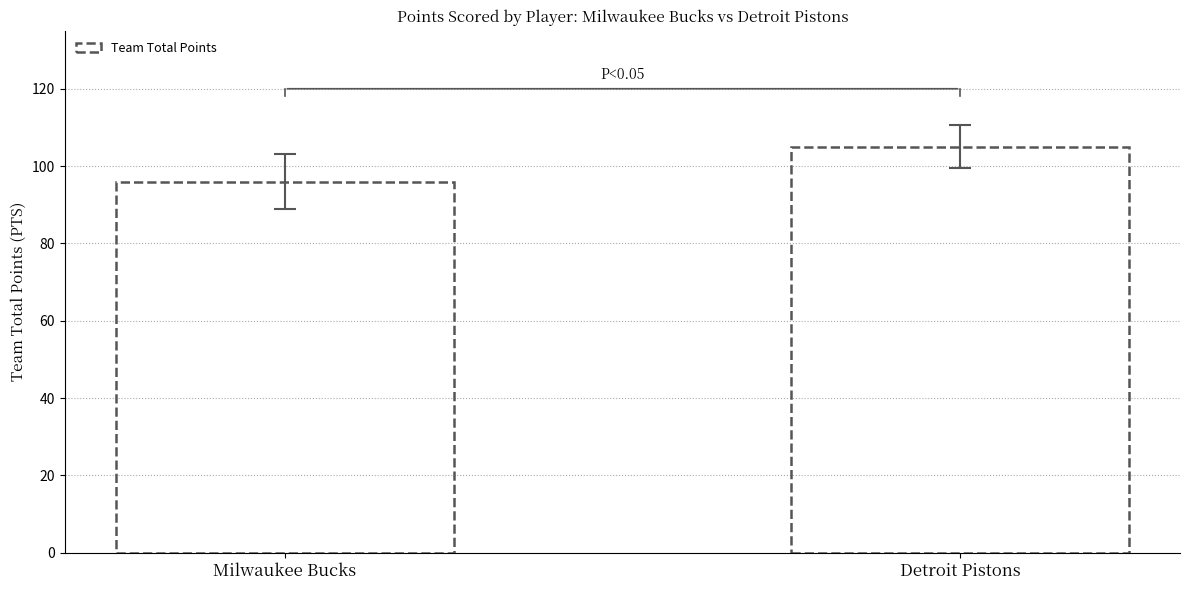

At which category does the chart reach its minimum across all series?

Milwaukee Bucks